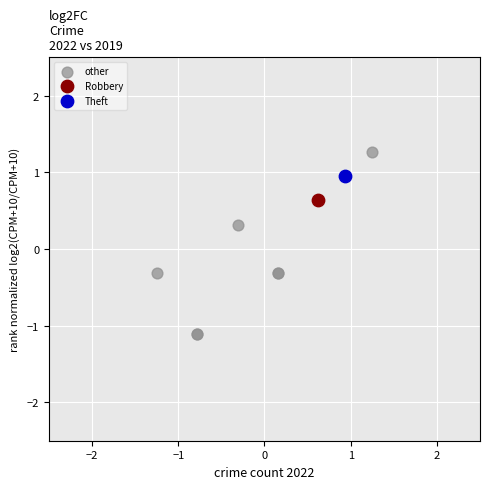

What are all the series names shown in the legend?

other, Robbery, Theft